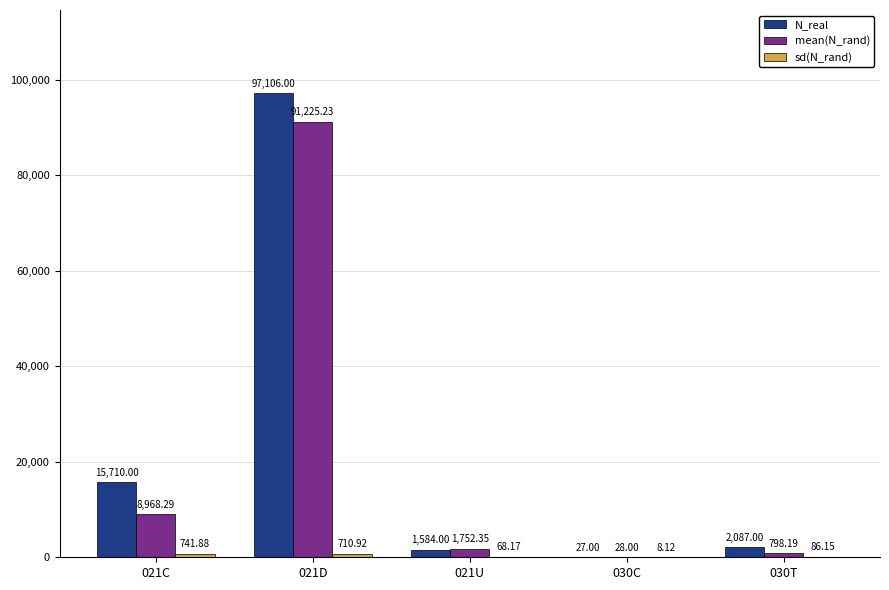

At which category is the sum across all series the highest?

021D